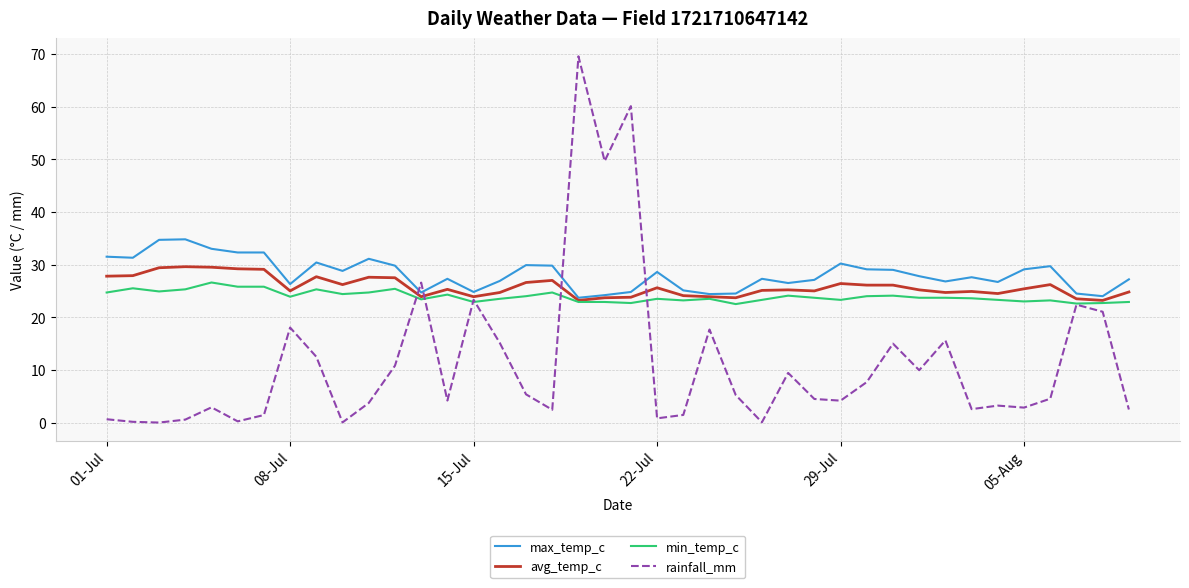

What is the minimum value for avg_temp_c?

23.2